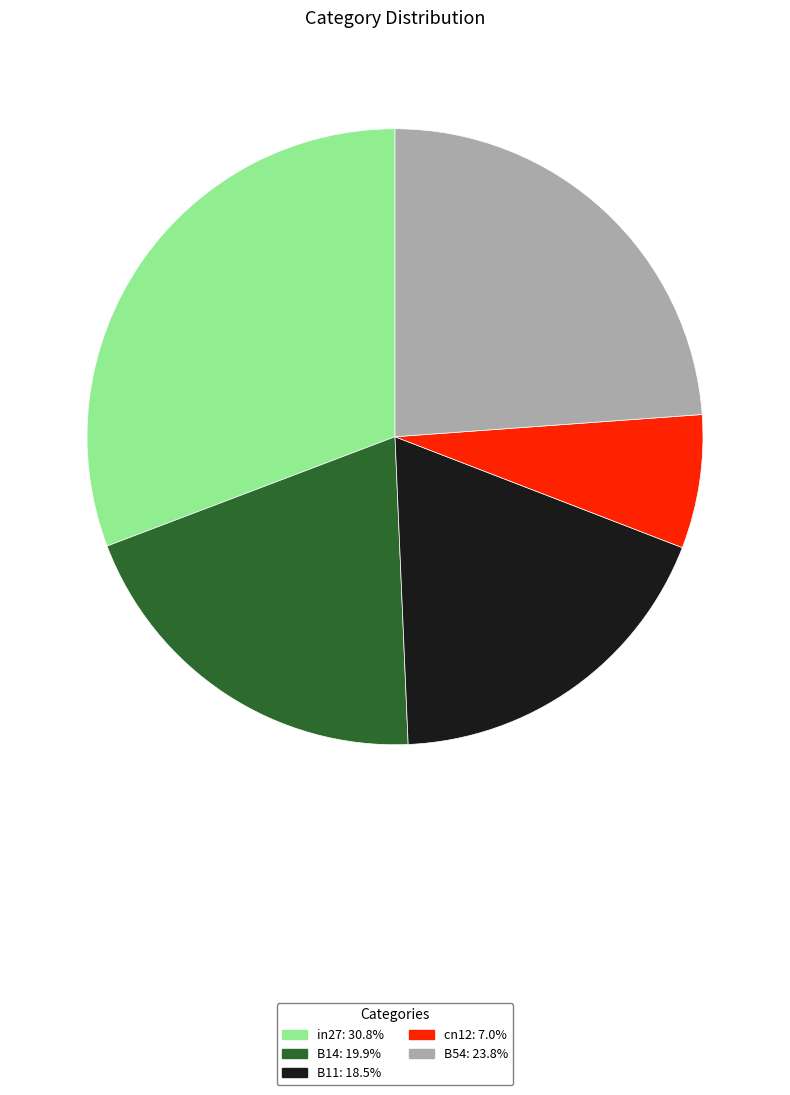

Is there any slice that represents more than half of the pie?

No